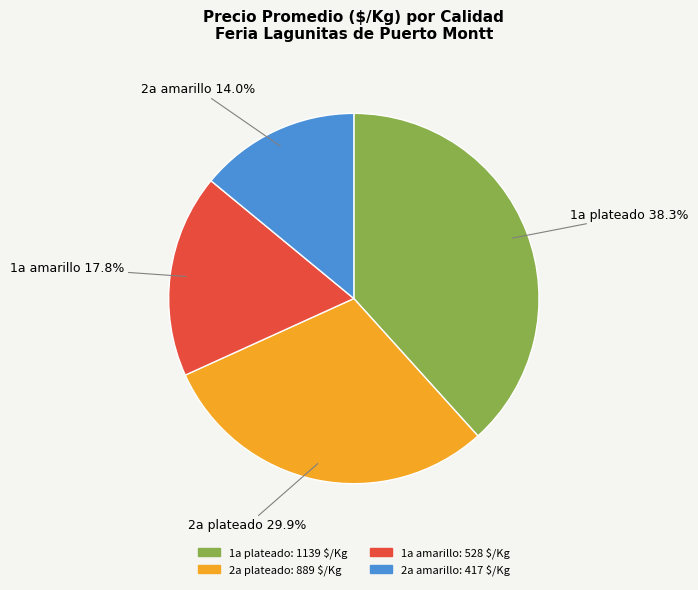

Rank the categories by value from highest to lowest.

1a plateado, 2a plateado, 1a amarillo, 2a amarillo